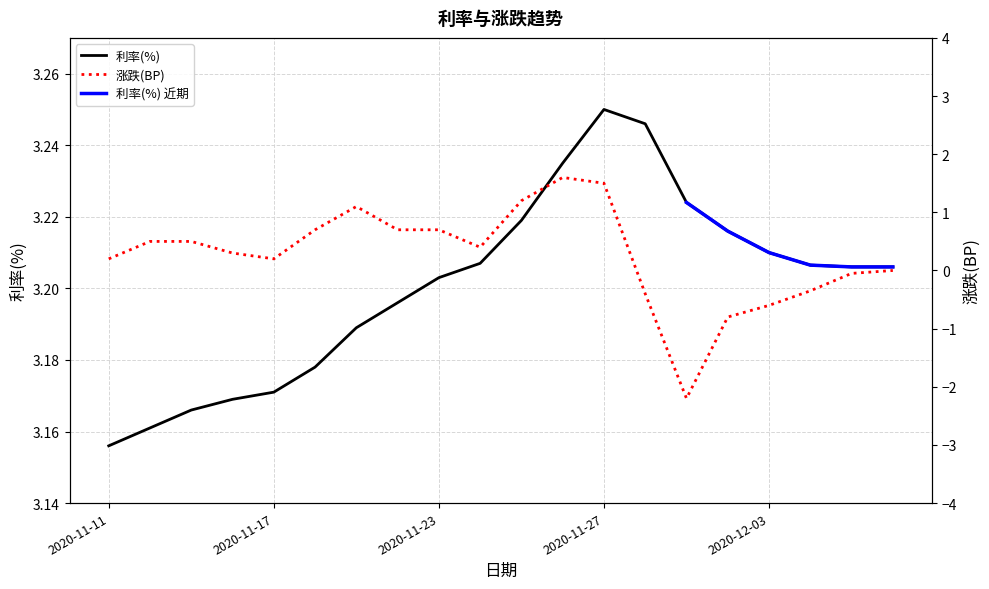

True or false: 涨跌(BP) and 利率(%) intersect in this chart.

False